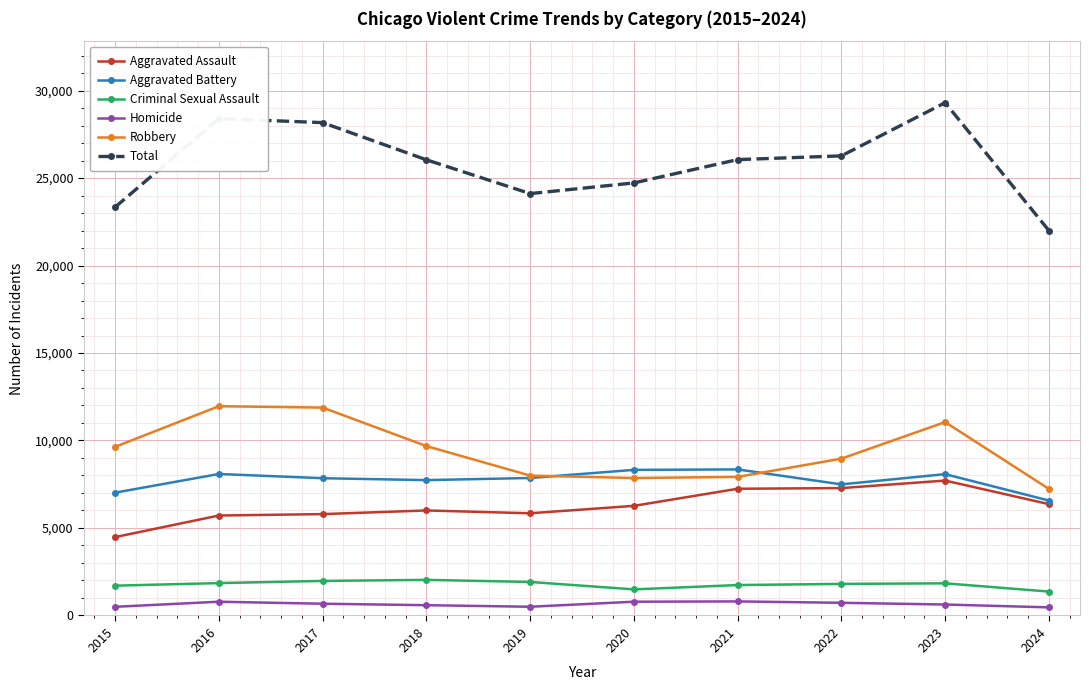

What is the minimum value for Aggravated Assault?

4480